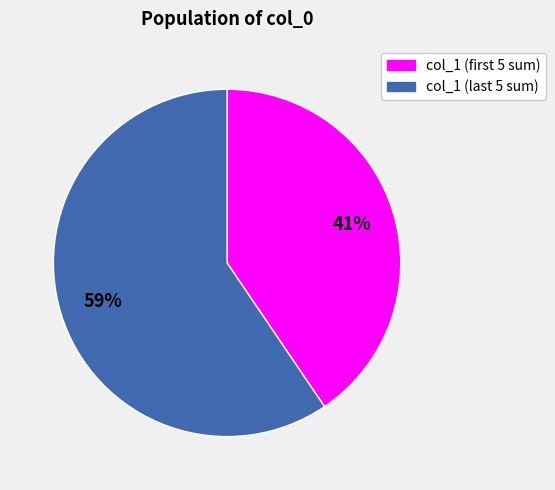

Does any single category account for the majority?

Yes